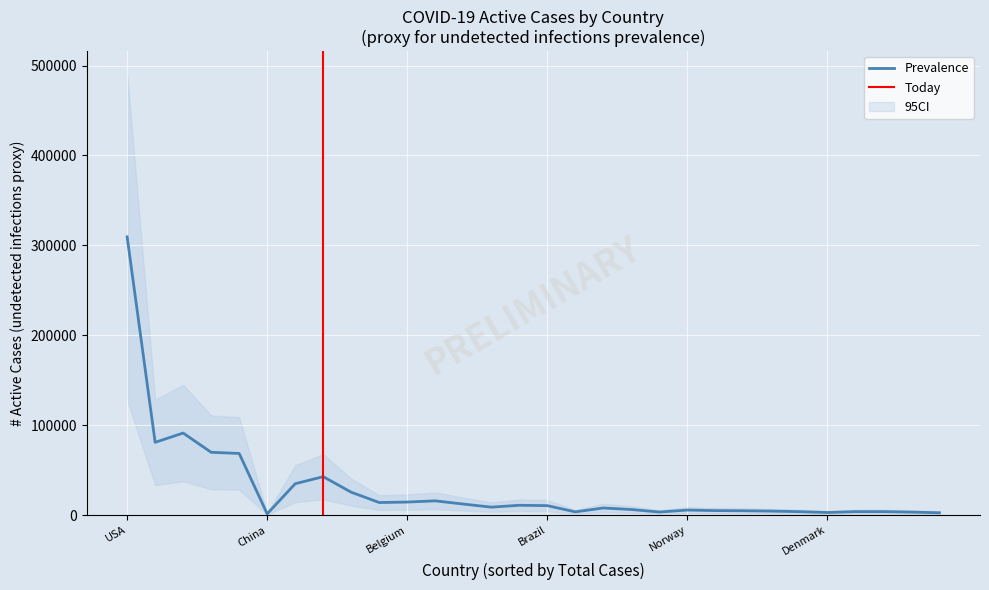

At how many categories does at least one series exceed 1626?

29